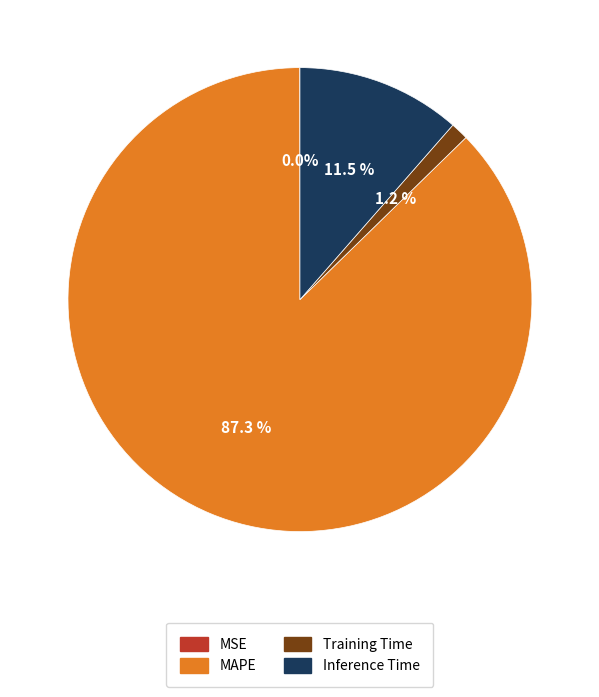

Does any single category account for the majority?

Yes